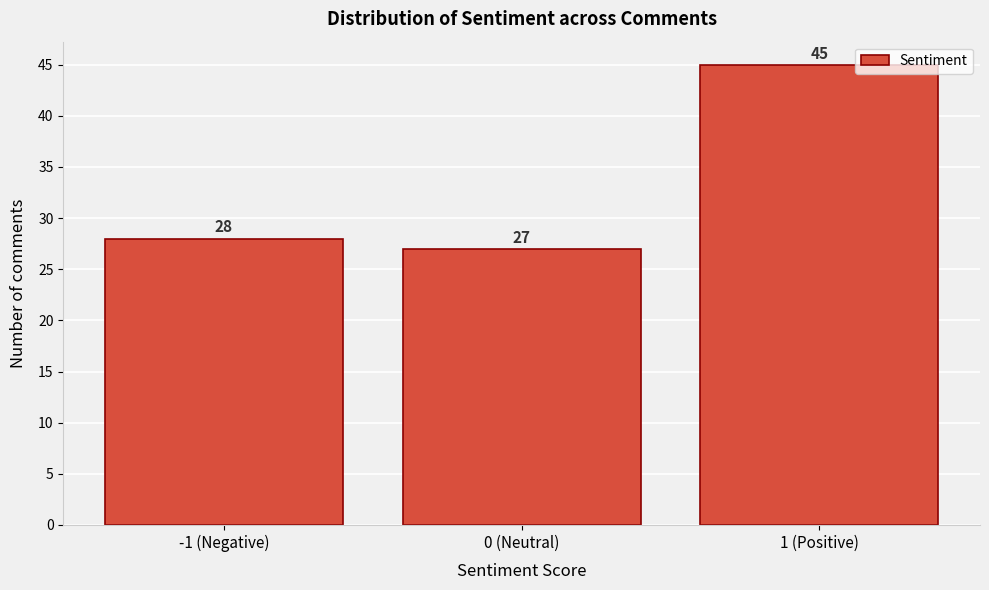

Reading left to right, transcribe all the data shown in this chart.

28	27	45